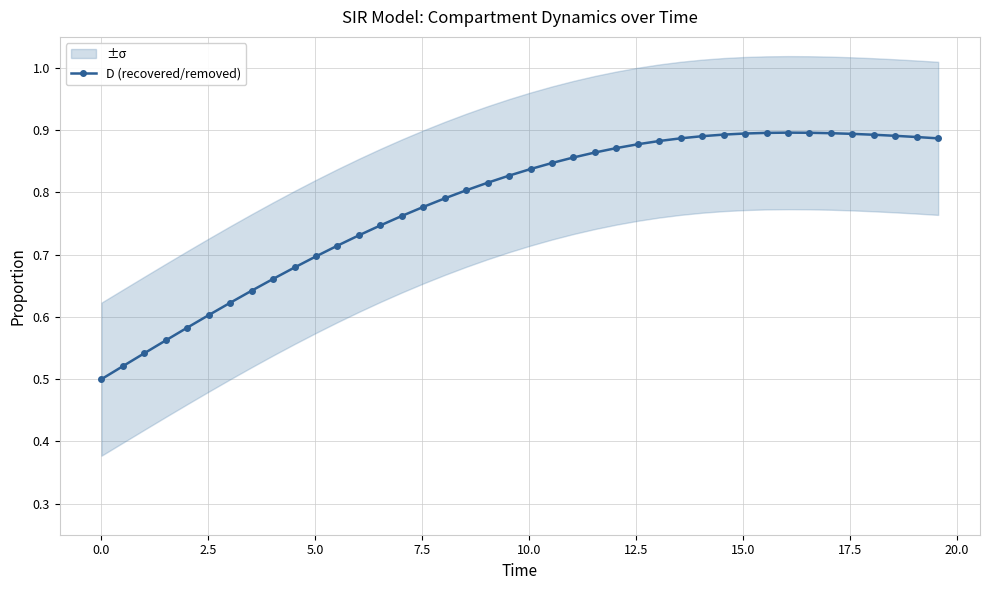

Count the D (recovered/removed) values in the range 0 to 1.

40